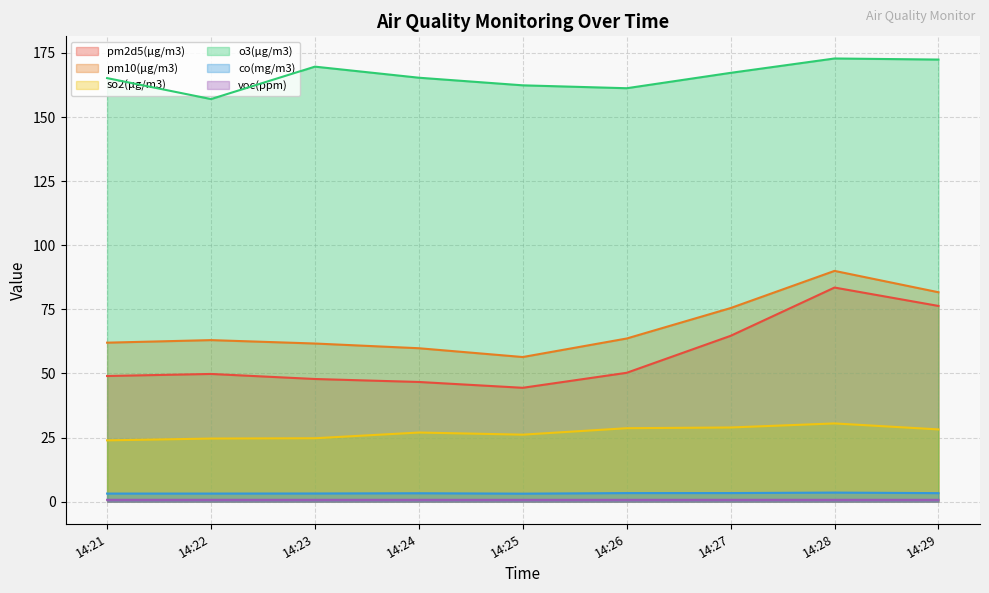

Which category has the lowest value across all series?

14:25